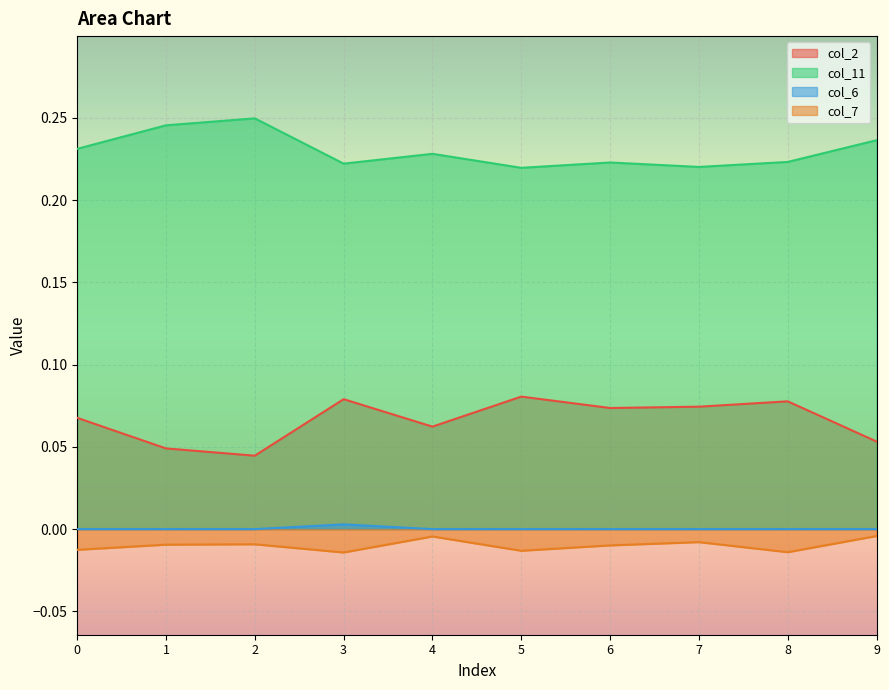

Which series has the largest range (max minus min)?

col_2